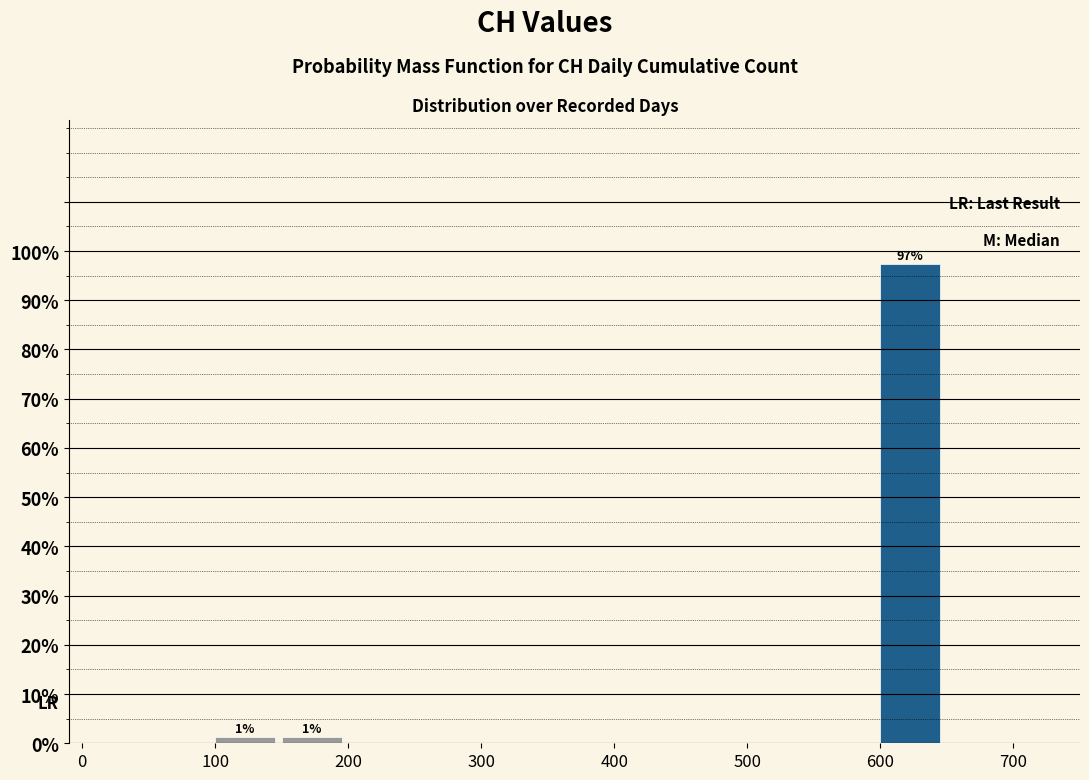

Over which range of the x-axis is the bar tallest?

600 to 650